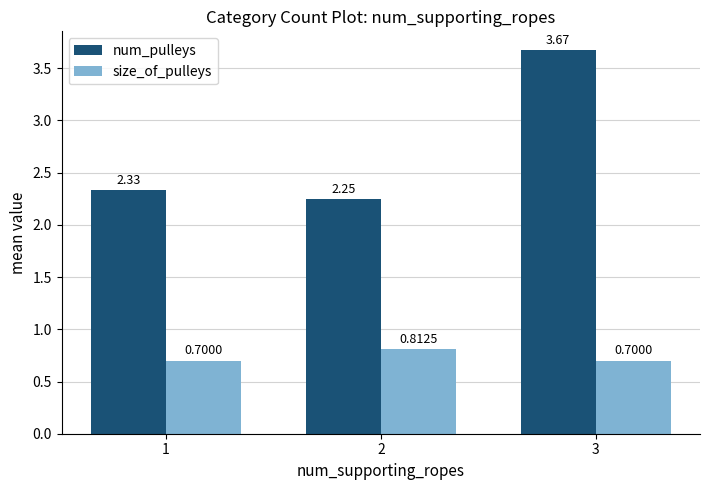

At how many categories does at least one series exceed 1?

3